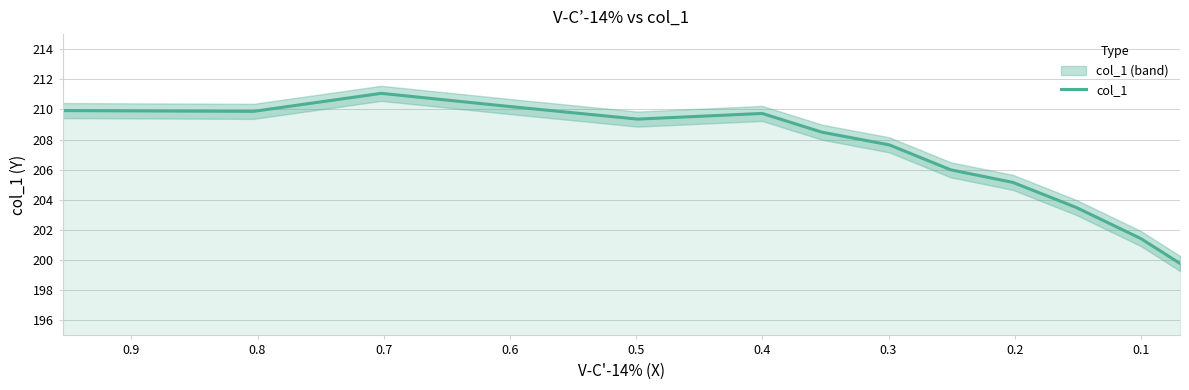

What is the sum of all values?

2902.1